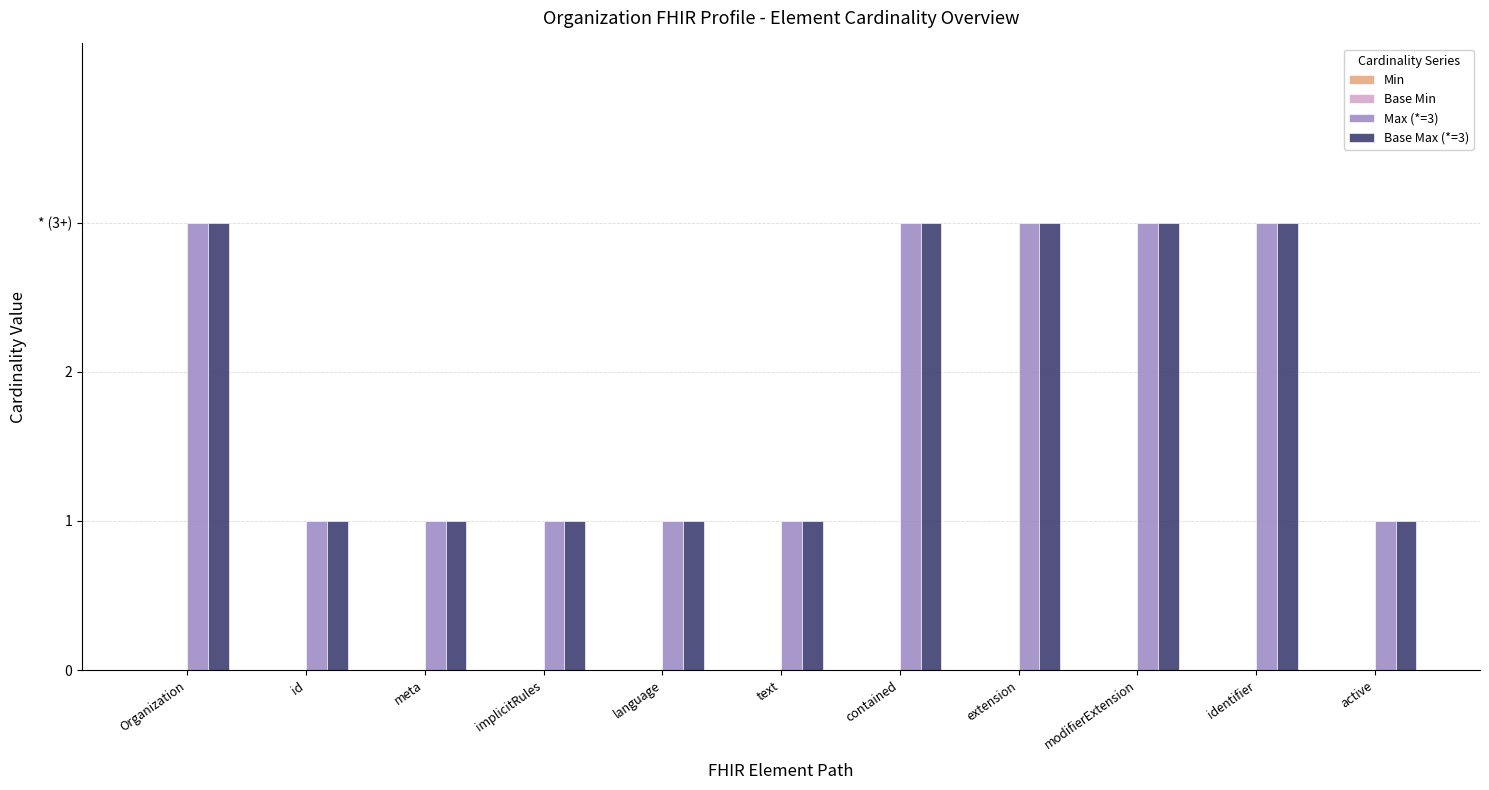

Between id and modifierExtension, which series saw the biggest shift?

Max (*=3)